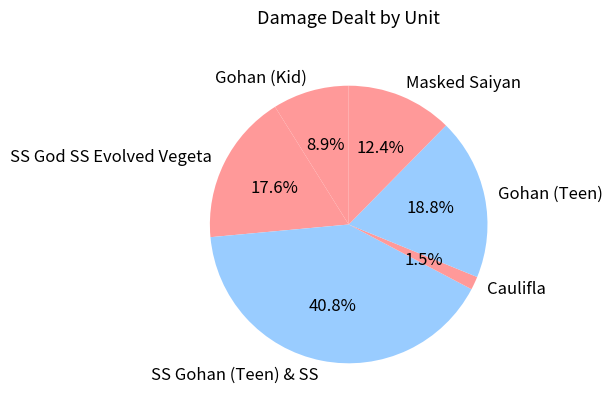

Between Gohan (Kid) and Caulifla, which is larger?

Gohan (Kid)